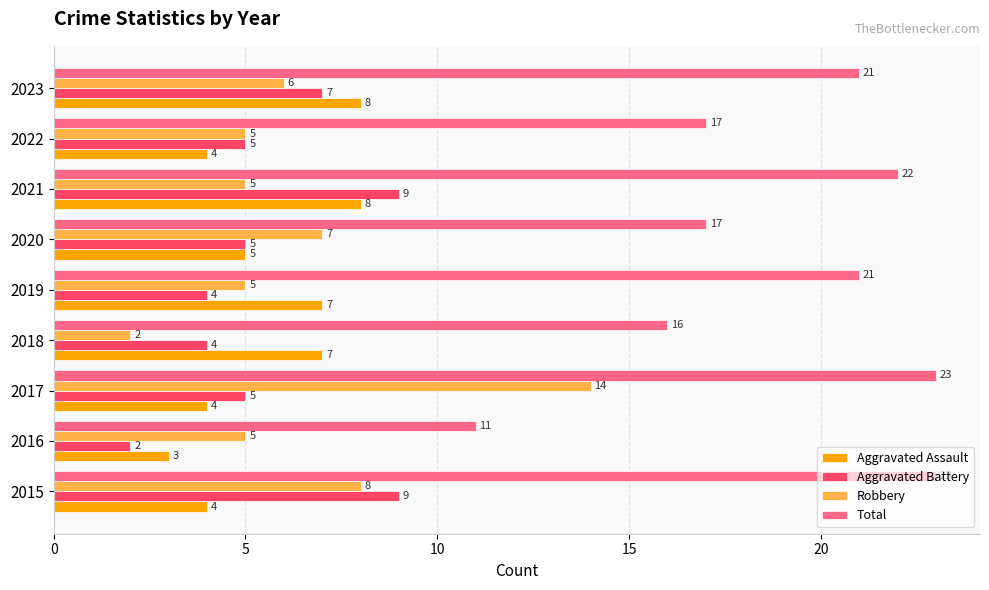

What is the sum of all Aggravated Assault values?

50